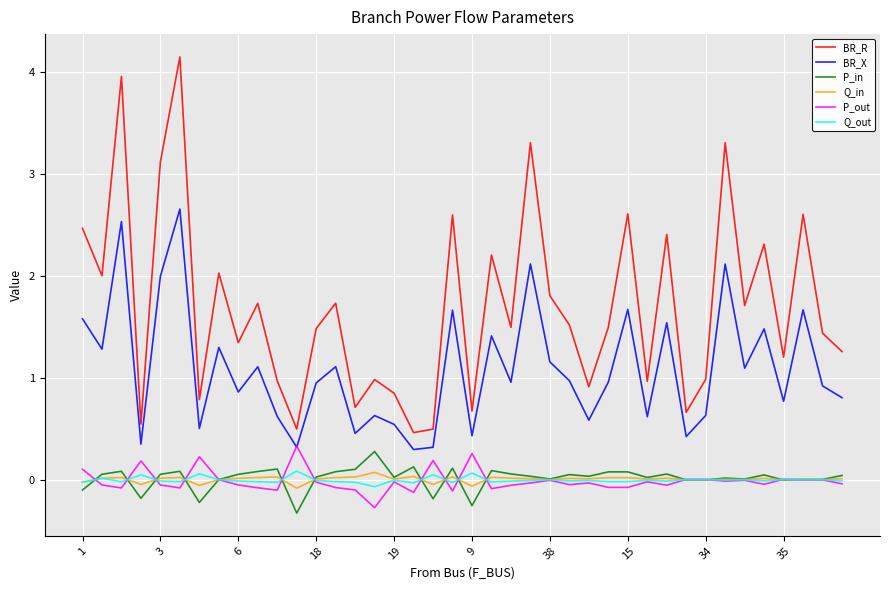

What is the minimum value for P_in?

-0.3